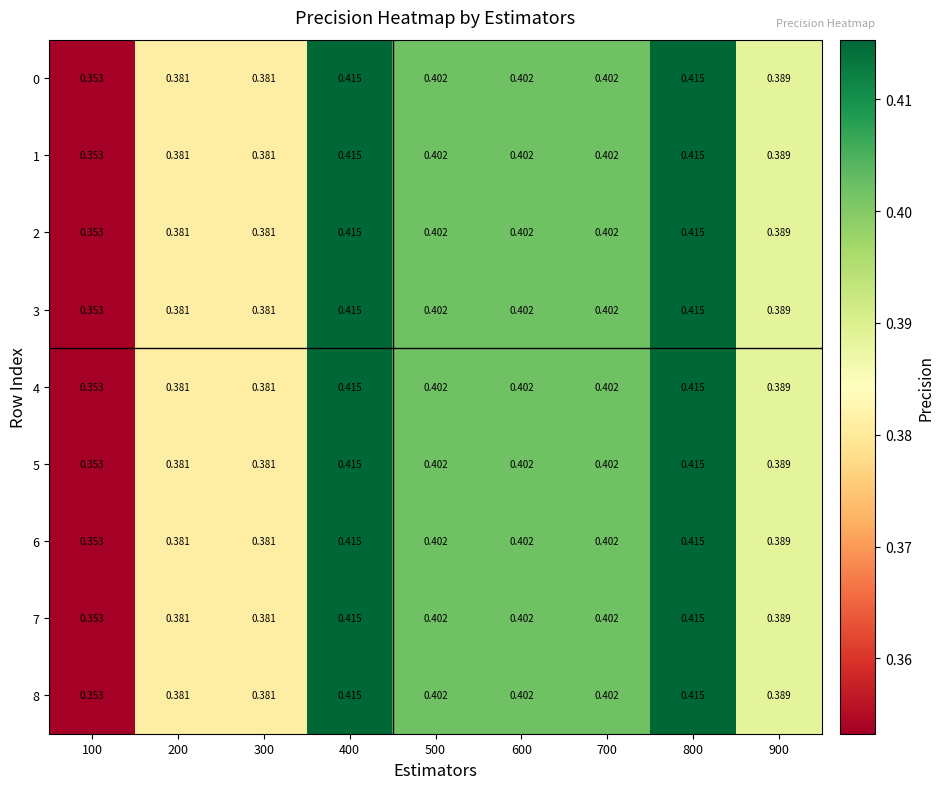

Is the value of 1 at 300 greater than the value of 7 at 900?

No